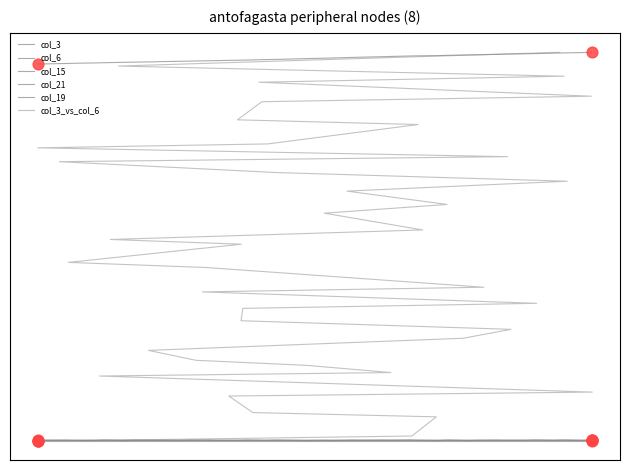

Which series has the largest total across all categories?

col_21